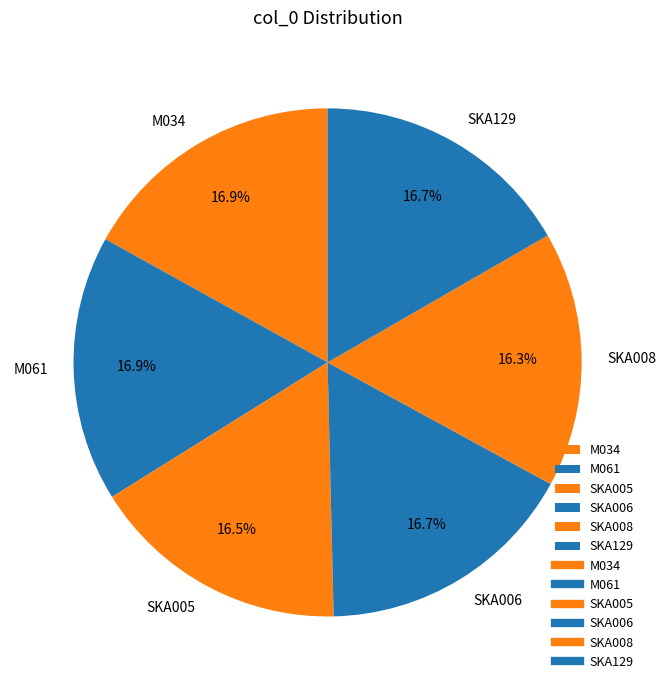

How many slices are in this pie chart?

6